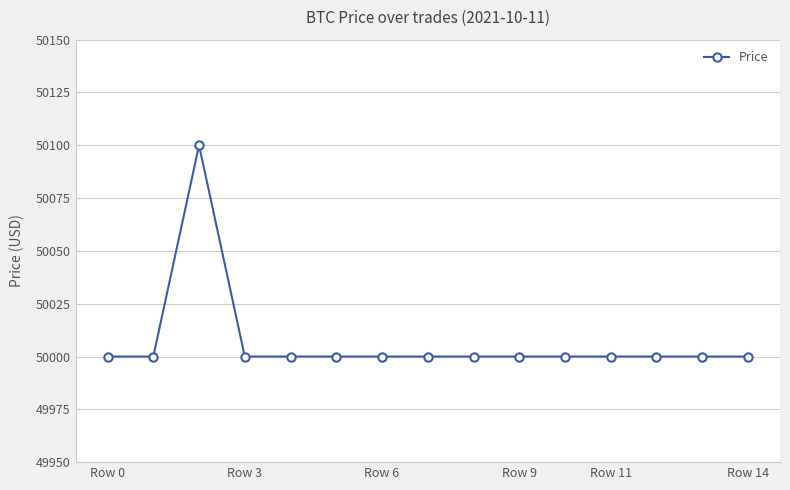

Reading right to left, what are all the values shown in this chart?

50000	50000	50000	50000	50000	50000	50000	50000	50000	50000	50000	50000	50100	50000	50000